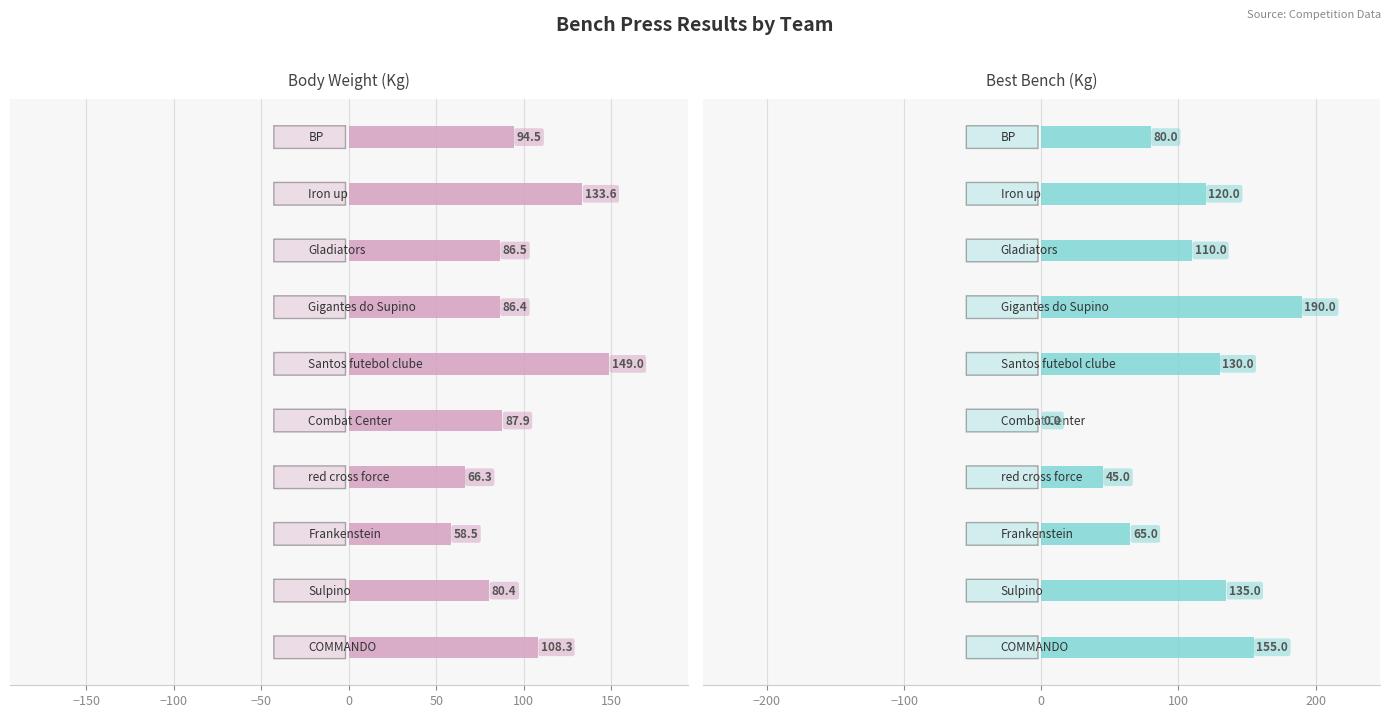

The BWt (Kg) series shows 36.0 at Sulpino. True or false?

False